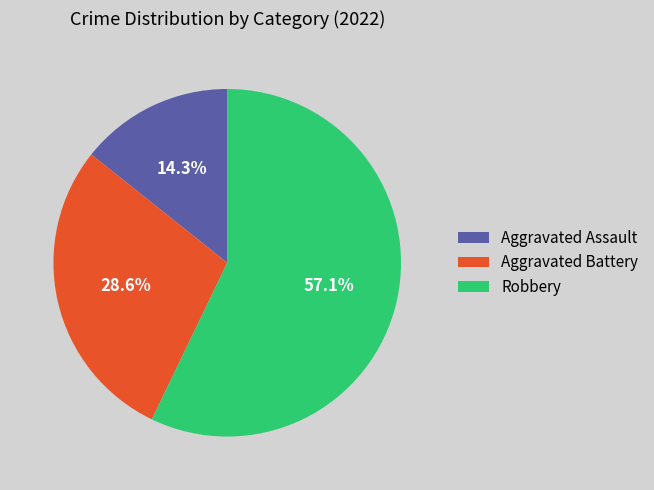

To the nearest percent, what percentage of the pie is Aggravated Assault?

14%